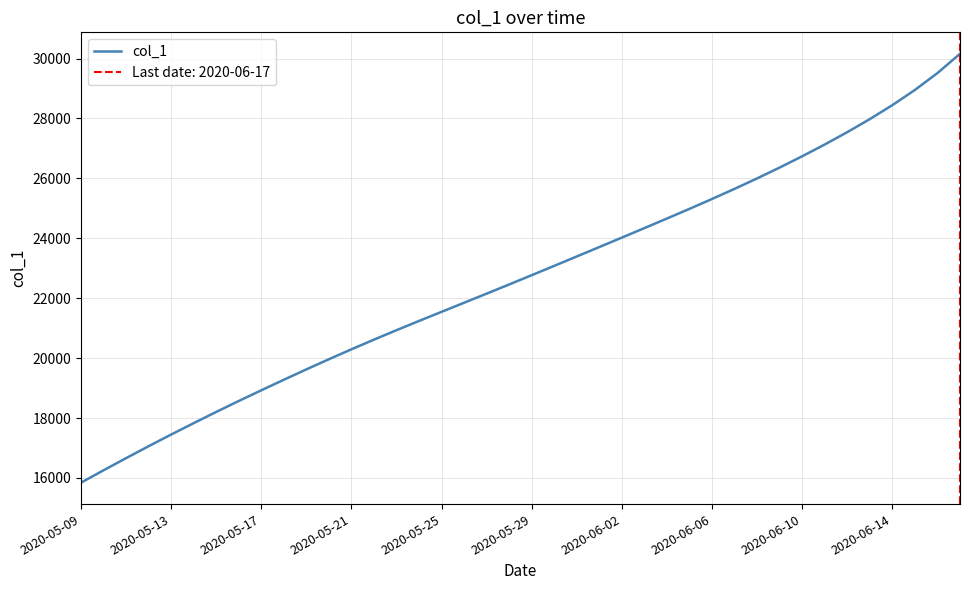

The chart shows a value of 24983.8 at 27. True or false?

True